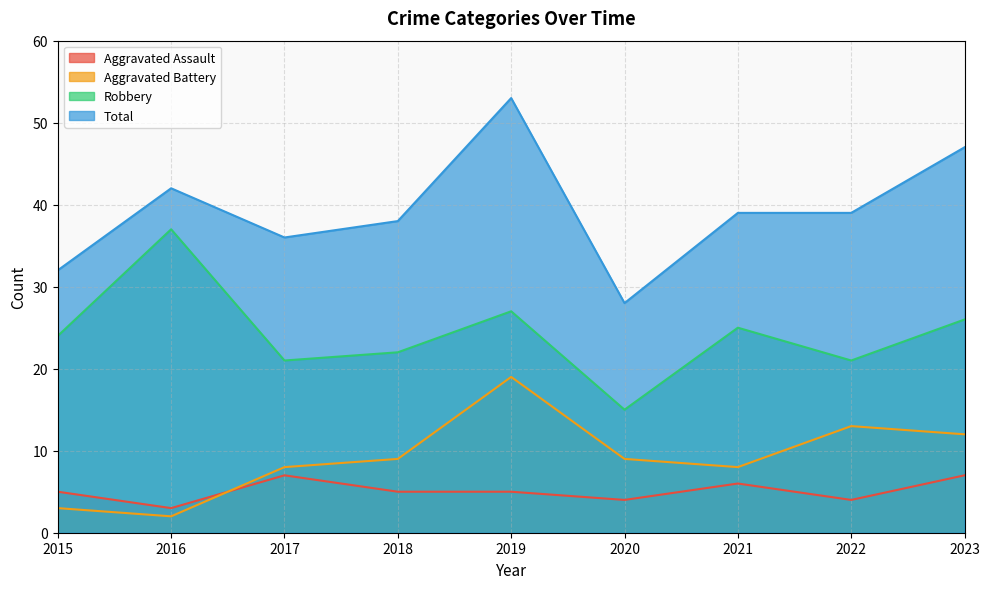

List the labels in order of Aggravated Assault value, largest first.

2017, 2023, 2021, 2015, 2018, 2019, 2020, 2022, 2016